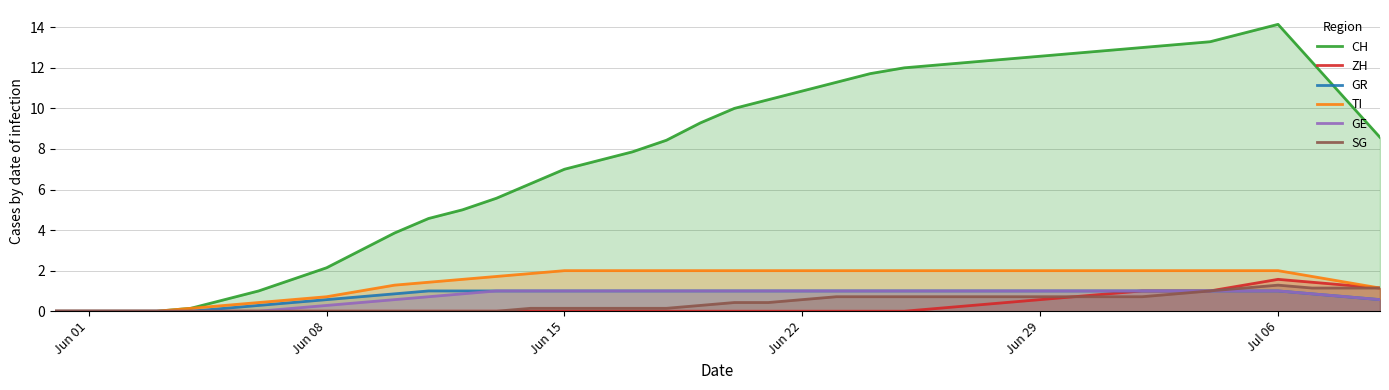

Which series has the largest range (max minus min)?

CH